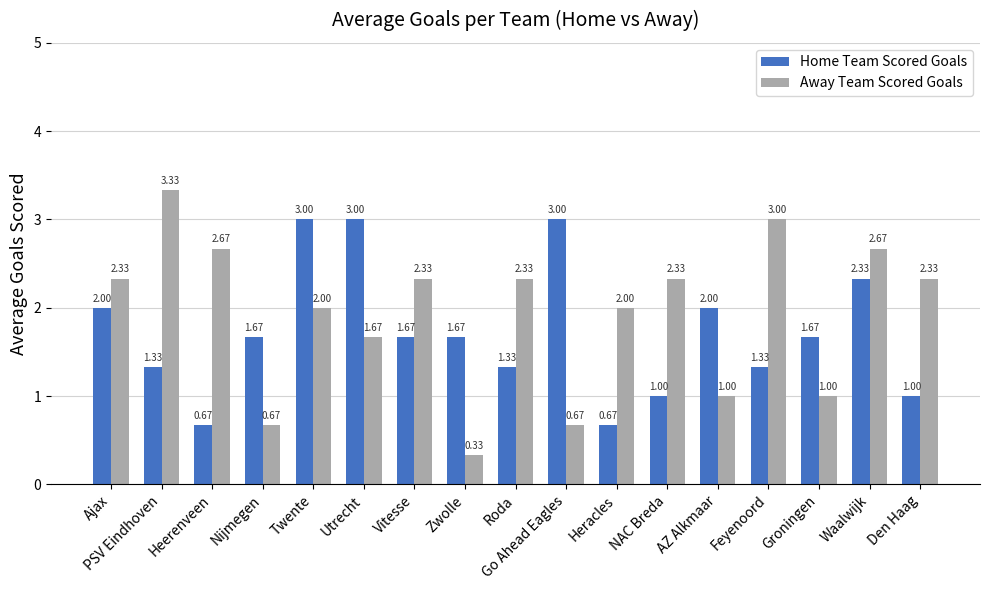

What position from the left is Feyenoord?

14